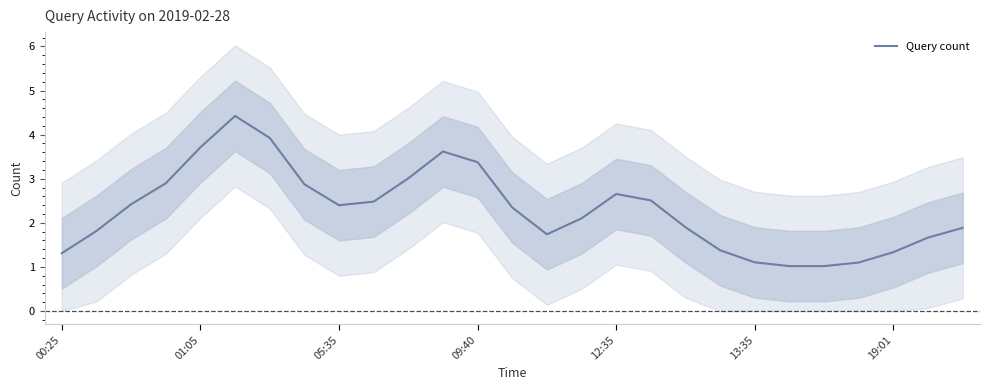

How many interior local peaks (higher than both neighbors) does the data have?

3